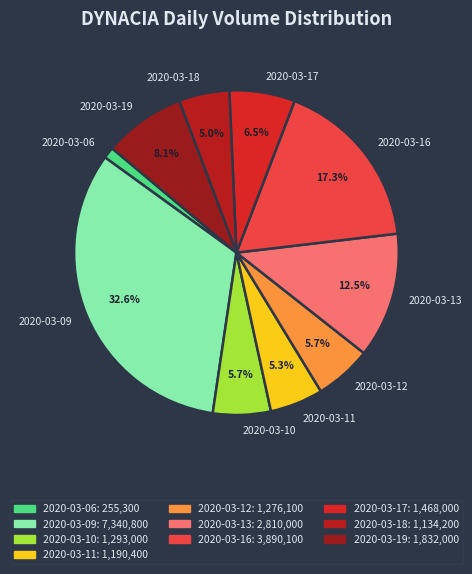

What is the ratio of the value at 2020-03-09 to the value at 2020-03-16?

1.9